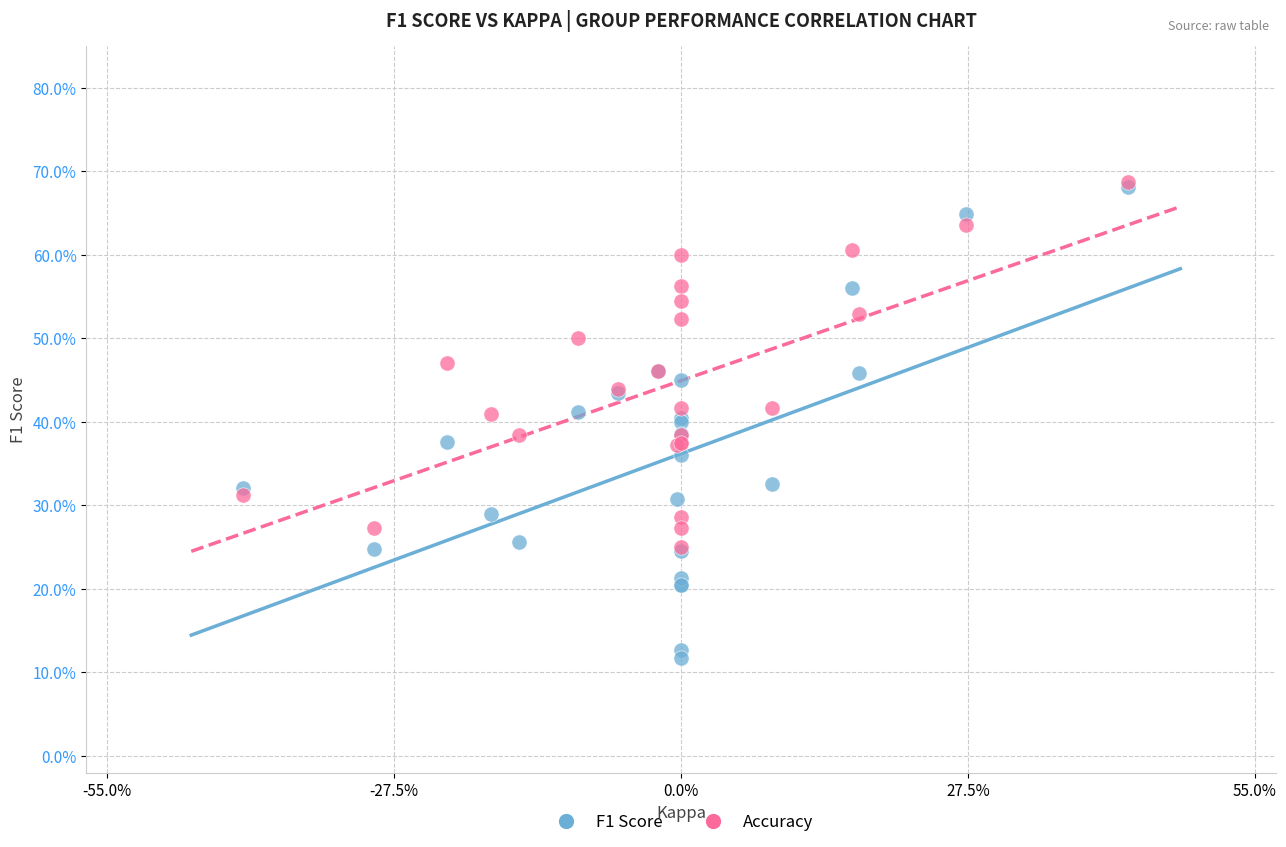

Which series has the widest spread of Y values?

F1 Score